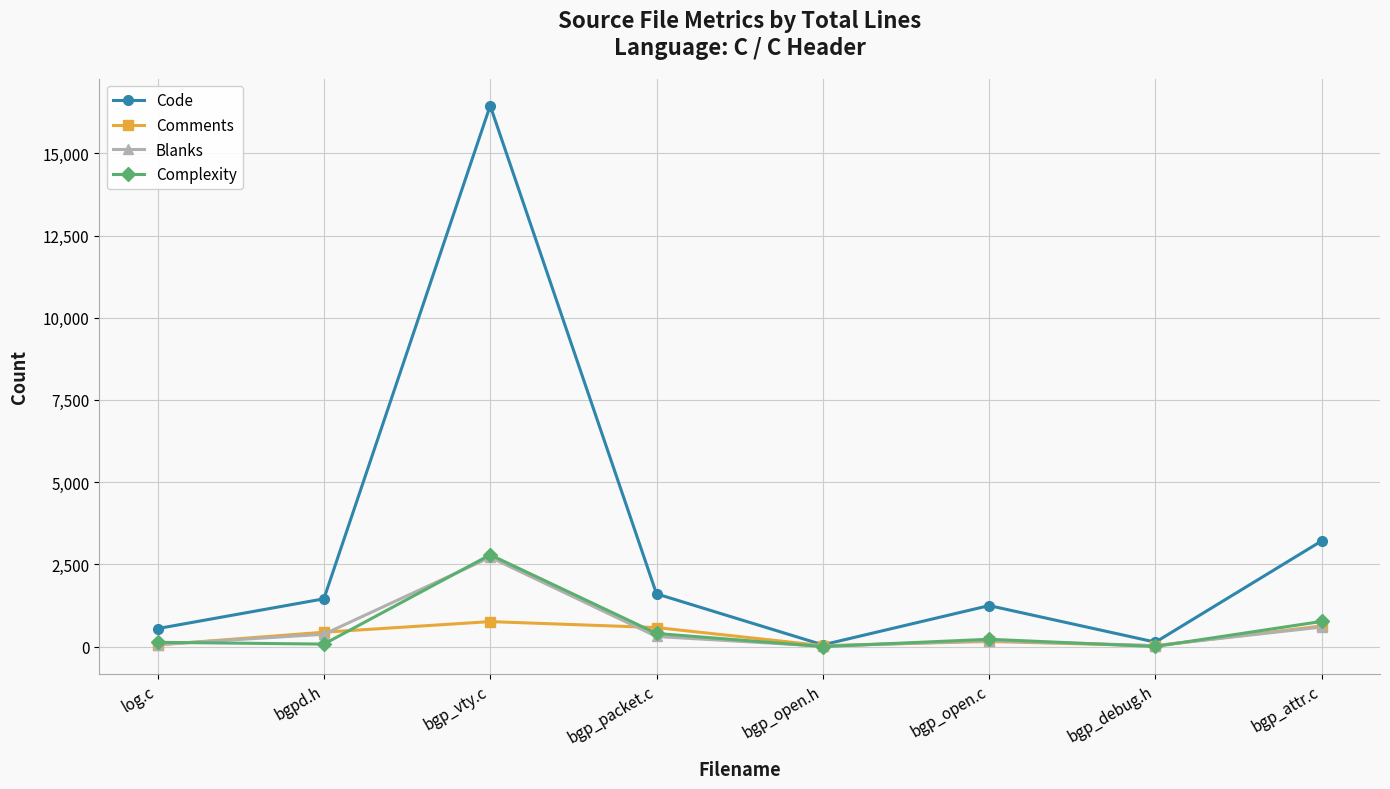

What is the difference between the highest and lowest values at bgp_open.c?

1092